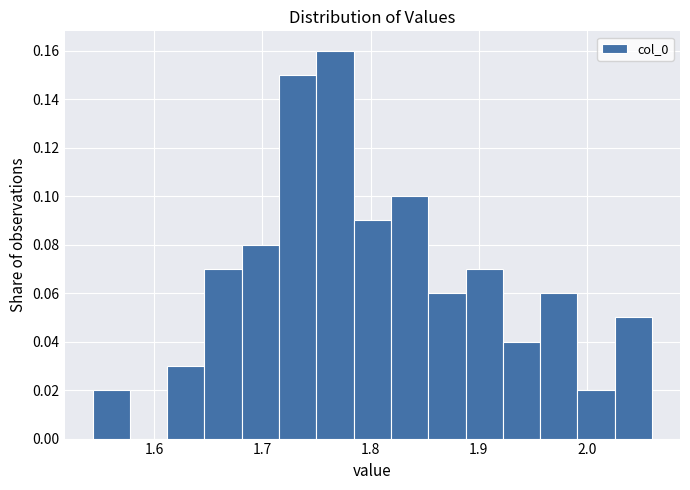

Around what value on the x-axis is the tallest bar? Give the approximate position of its centre, as read against the axis.

1.77